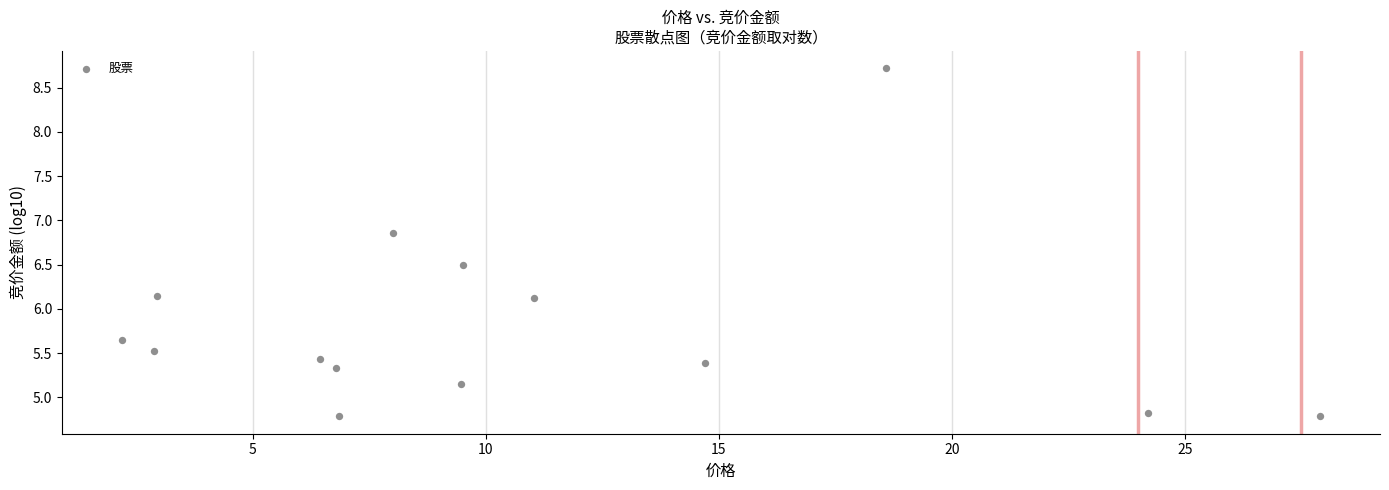

What is the range of Y values (max minus min)?

3.9